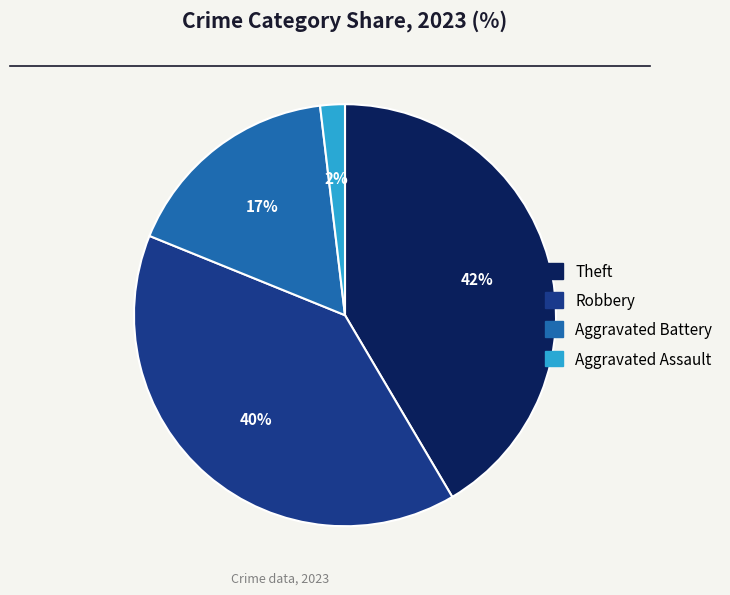

Is there a majority slice in this chart?

No